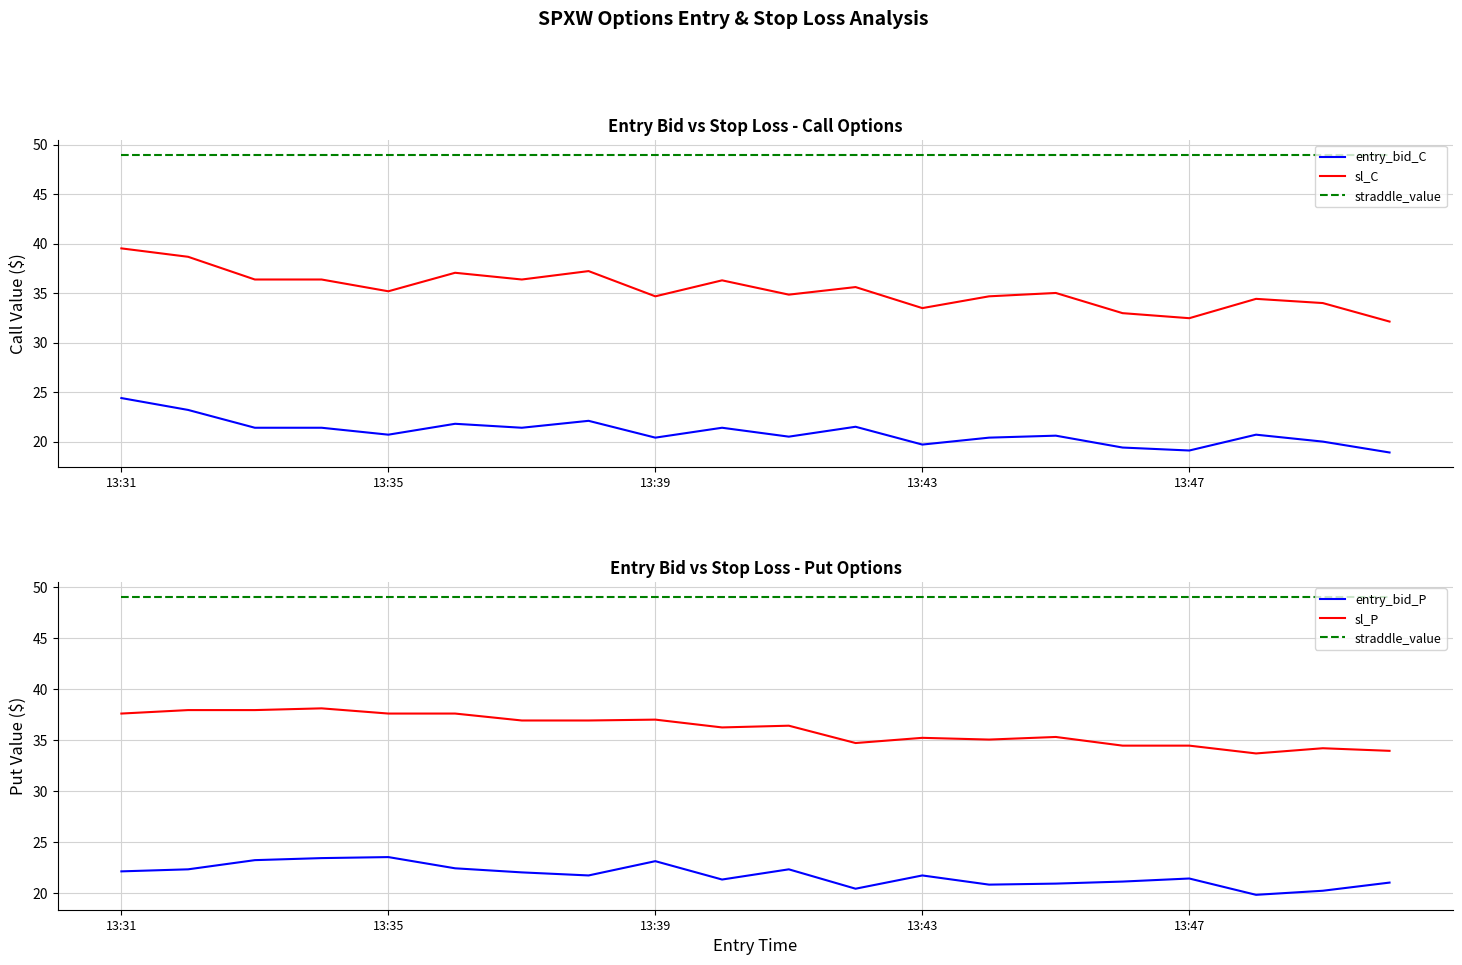

What are all the series names shown in the legend?

entry_bid_C, sl_C, straddle_value, entry_bid_P, sl_P